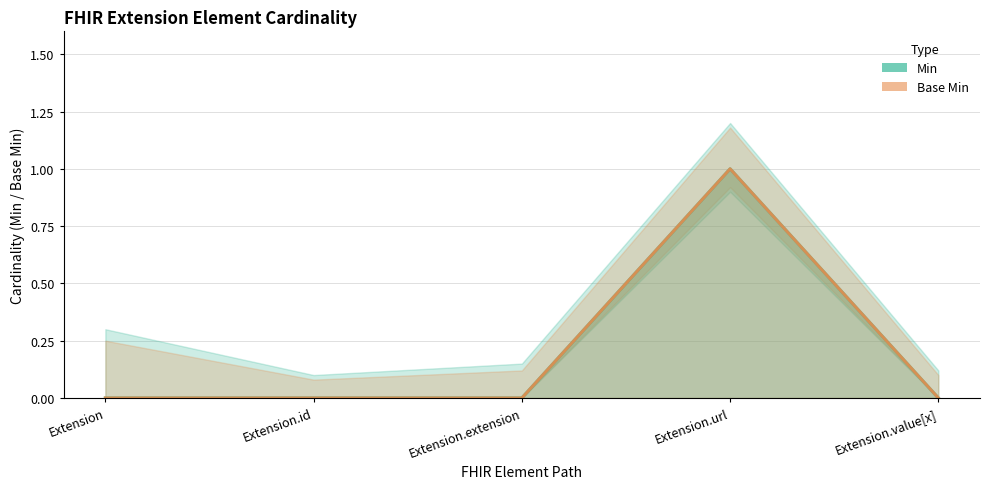

List the labels in order of Base Min value, smallest first.

Extension, Extension.id, Extension.extension, Extension.value[x], Extension.url